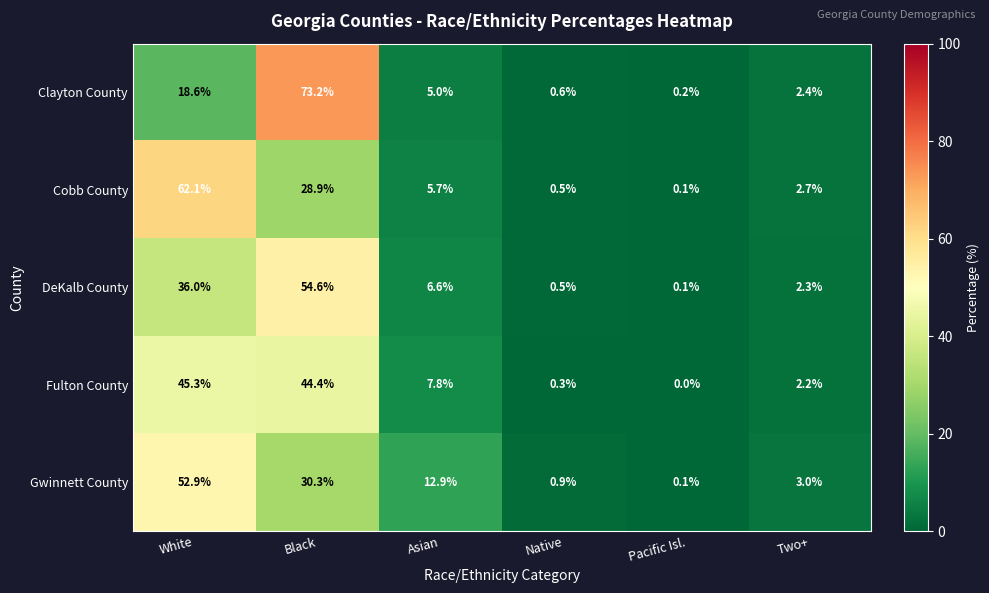

Where is Fulton County nearest to the value 22?

Asian